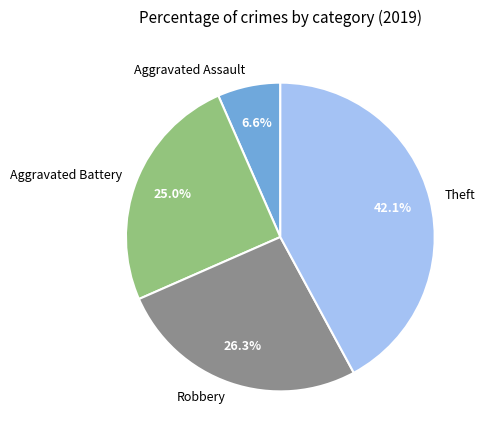

Approximately how many times larger is the value at Aggravated Battery compared to Aggravated Assault?

3.8